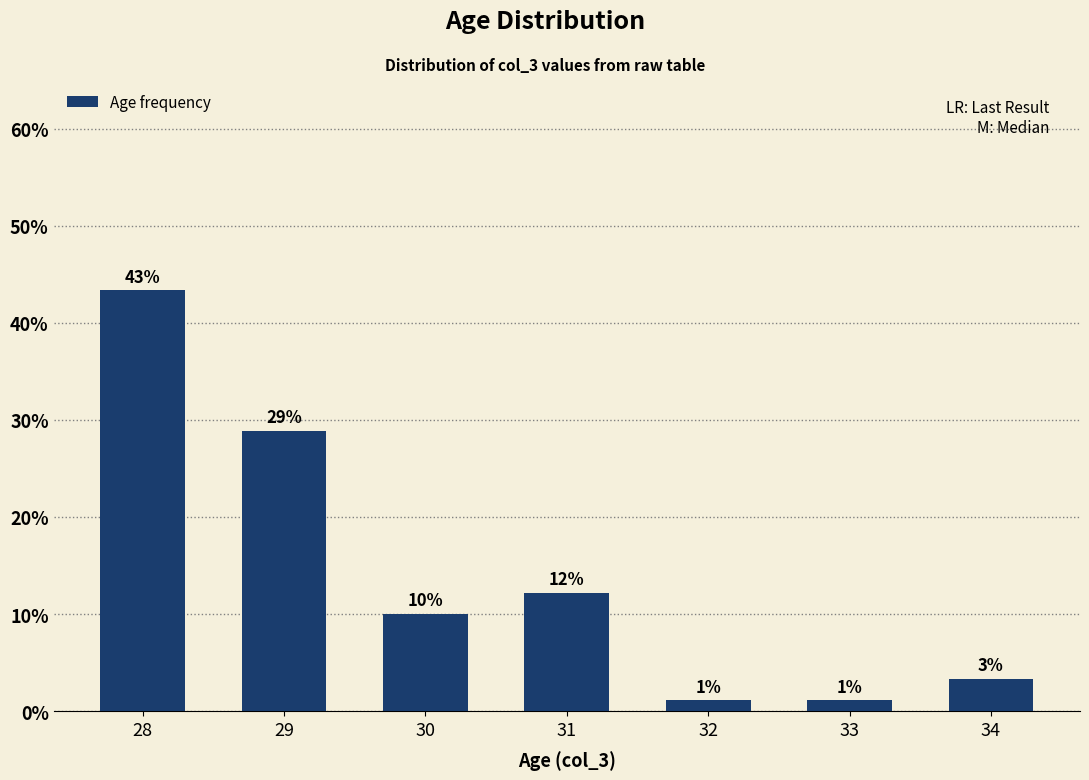

Between 33 and 31, which is larger?

31